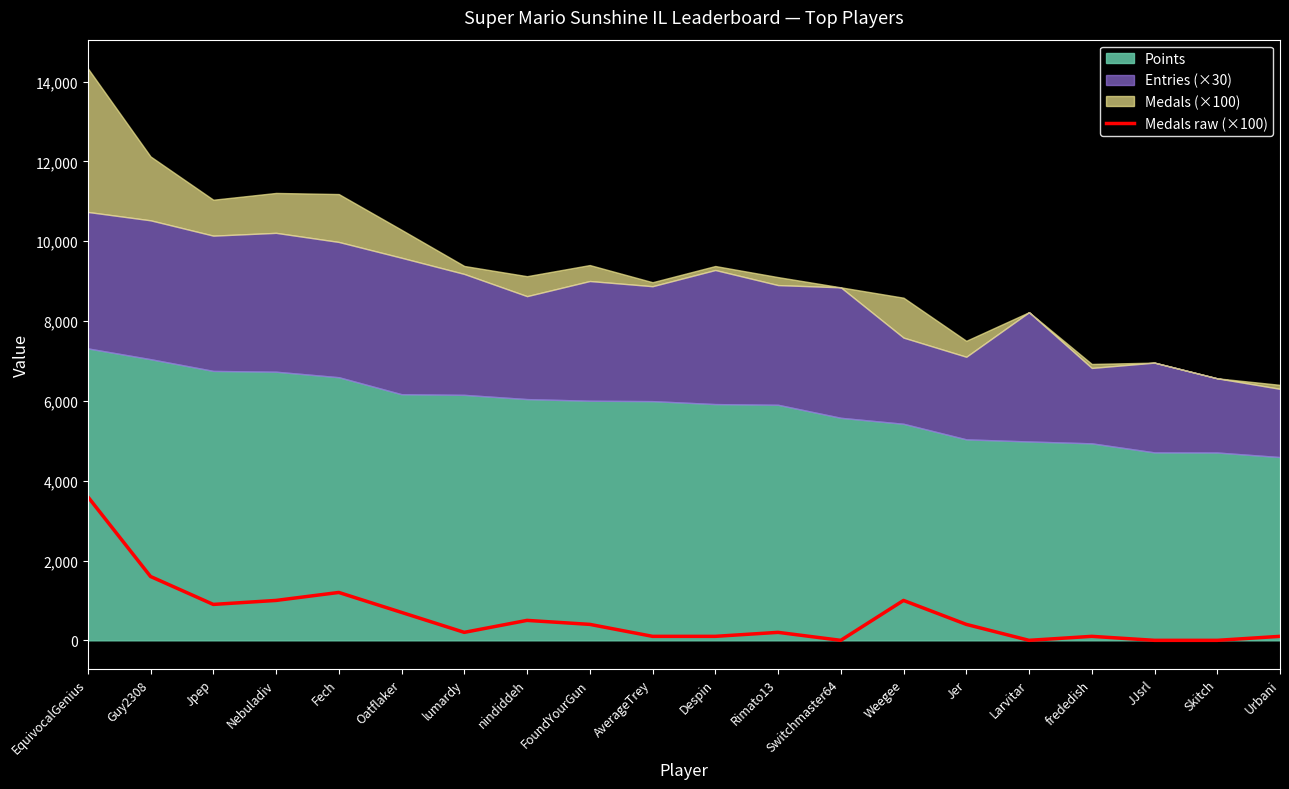

At which category does the data reach its first local valley?

Jpep